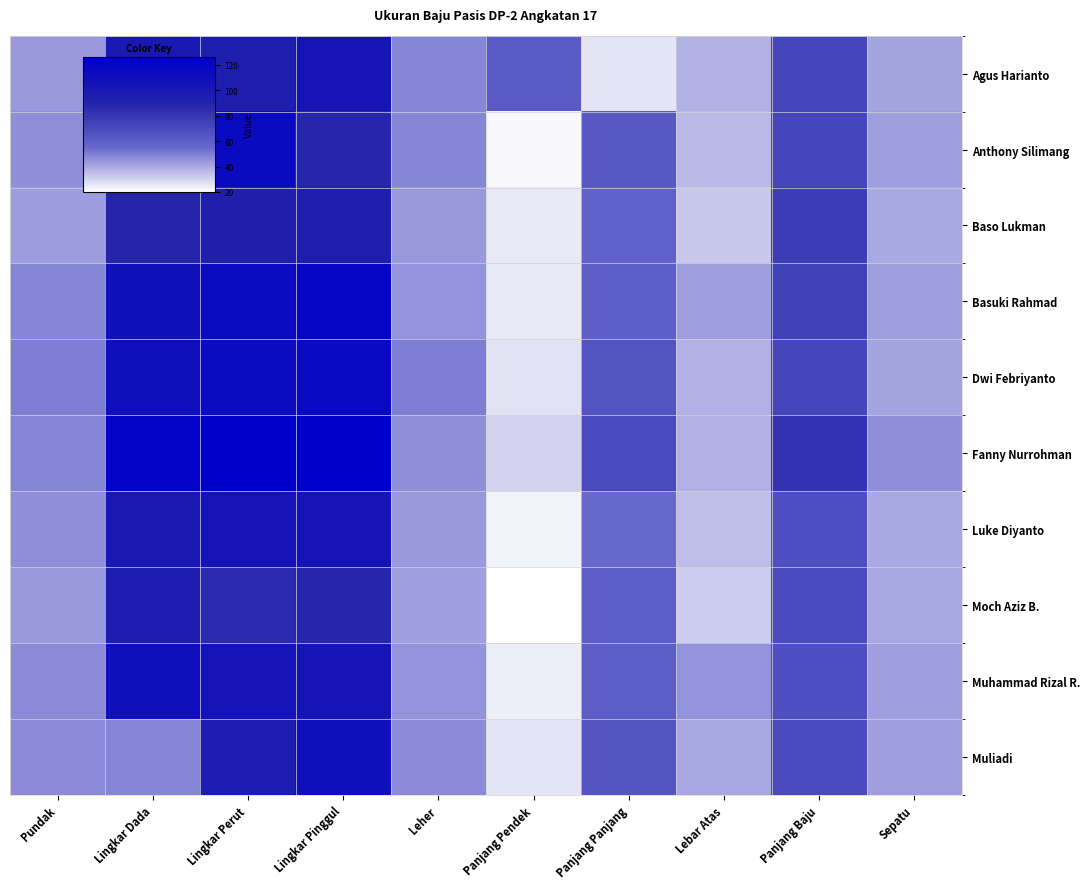

How many series are shown in this chart?

10